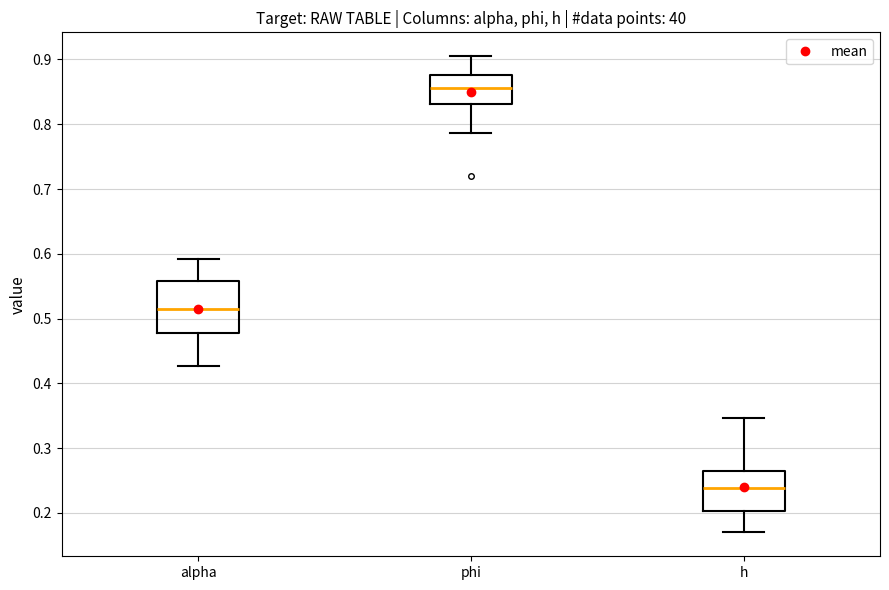

Which box has the lowest median line?

h